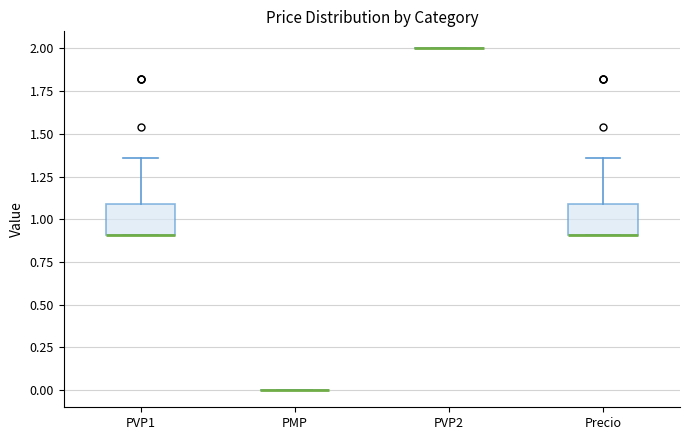

Reading left to right, read every box against the y-axis: the position of its median line, the range the box covers, and the ends of its whiskers. The values are not printed on the chart, so give them approximately, as read against the axis.

PVP1: median 0.90 (drawn on the box's lower edge), box 0.90 to 1.10, whiskers 0.90 to 1.35
PMP: box collapsed to a line at 0.00, whiskers 0.00 to 0.00
PVP2: box collapsed to a line at 2.00, whiskers 2.00 to 2.00
Precio: median 0.90 (drawn on the box's lower edge), box 0.90 to 1.10, whiskers 0.90 to 1.35